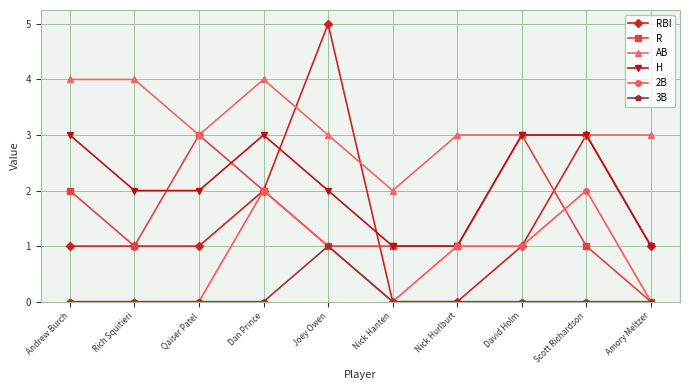

Between Qaiser Patel and Amory Meltzer, which series saw the biggest shift?

R